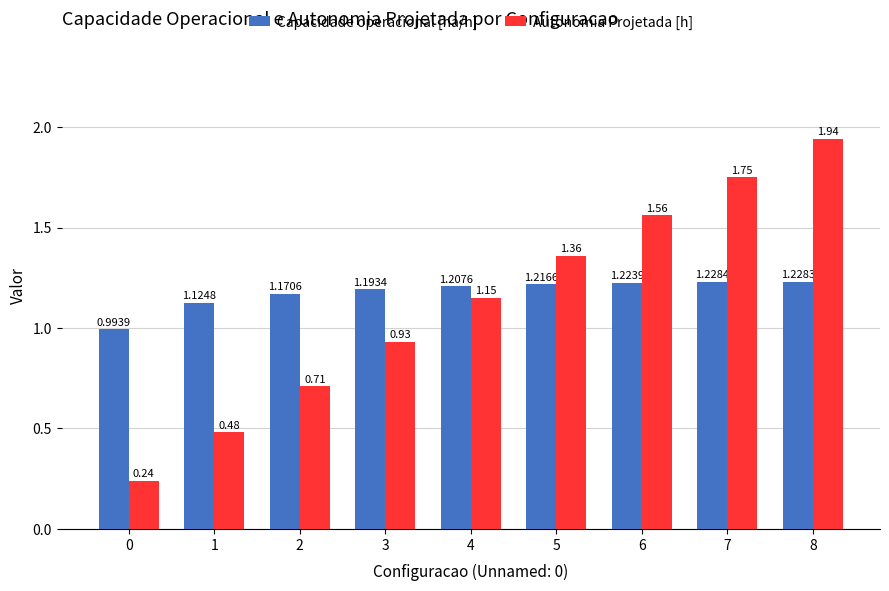

How many bars are there in each group?

2